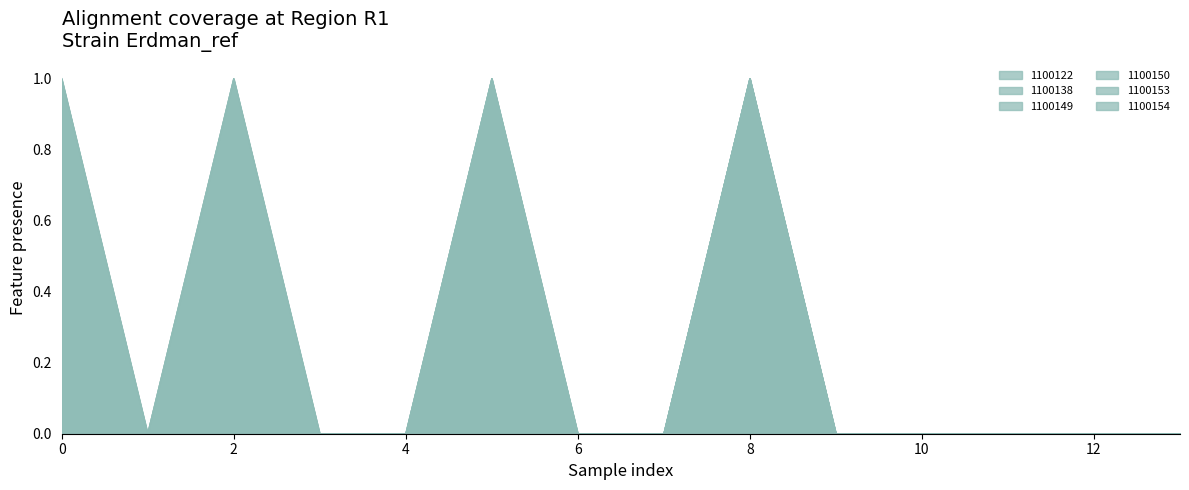

What is the greatest value displayed?

1